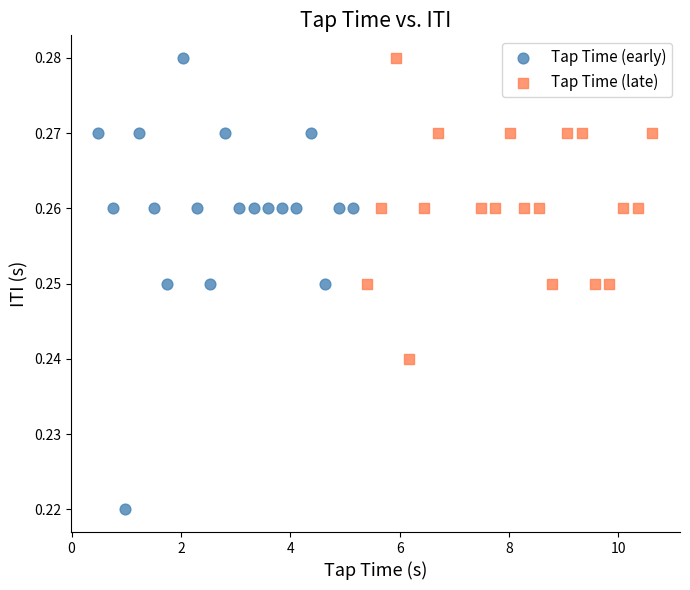

Which series has the widest spread of Y values?

Tap Time (early)